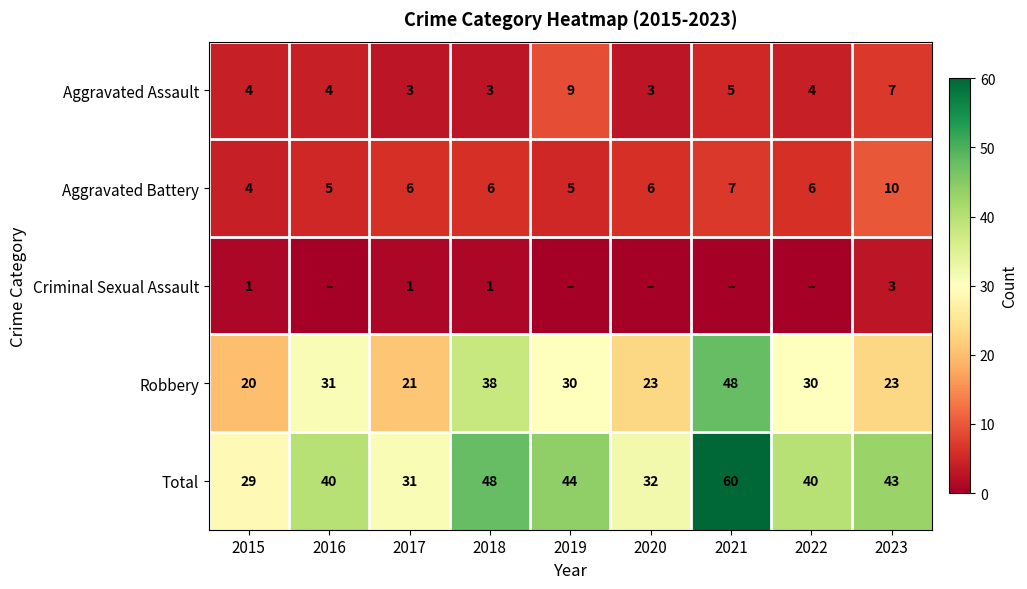

What is the greatest value displayed?

60